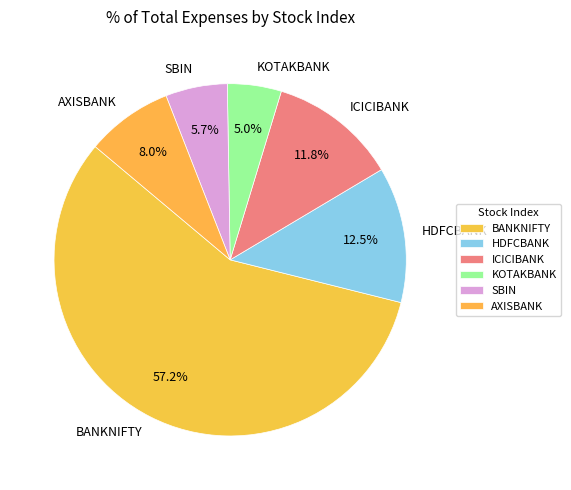

How many slices are in this pie chart?

6